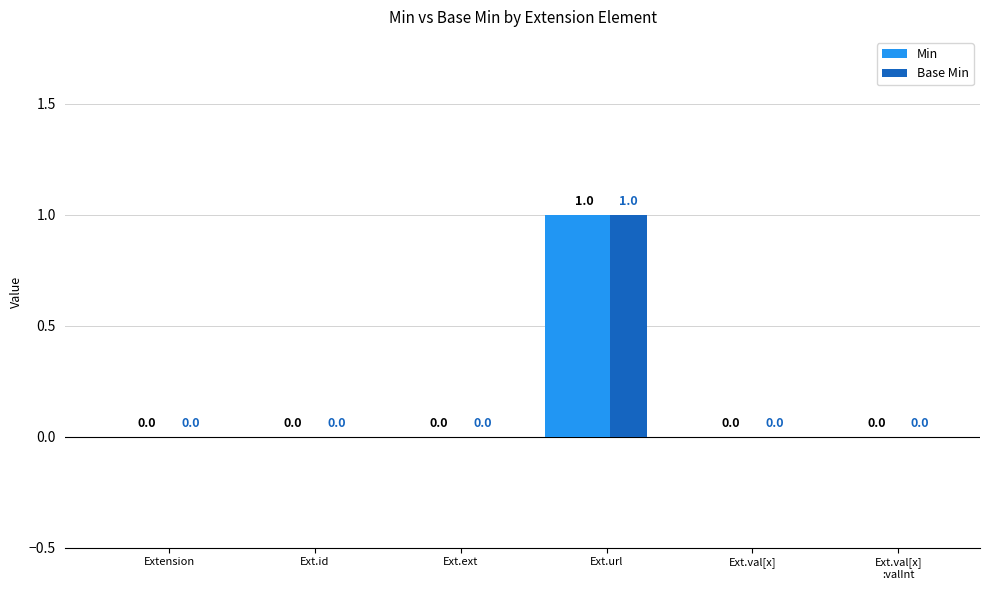

Are the bars horizontal?

No